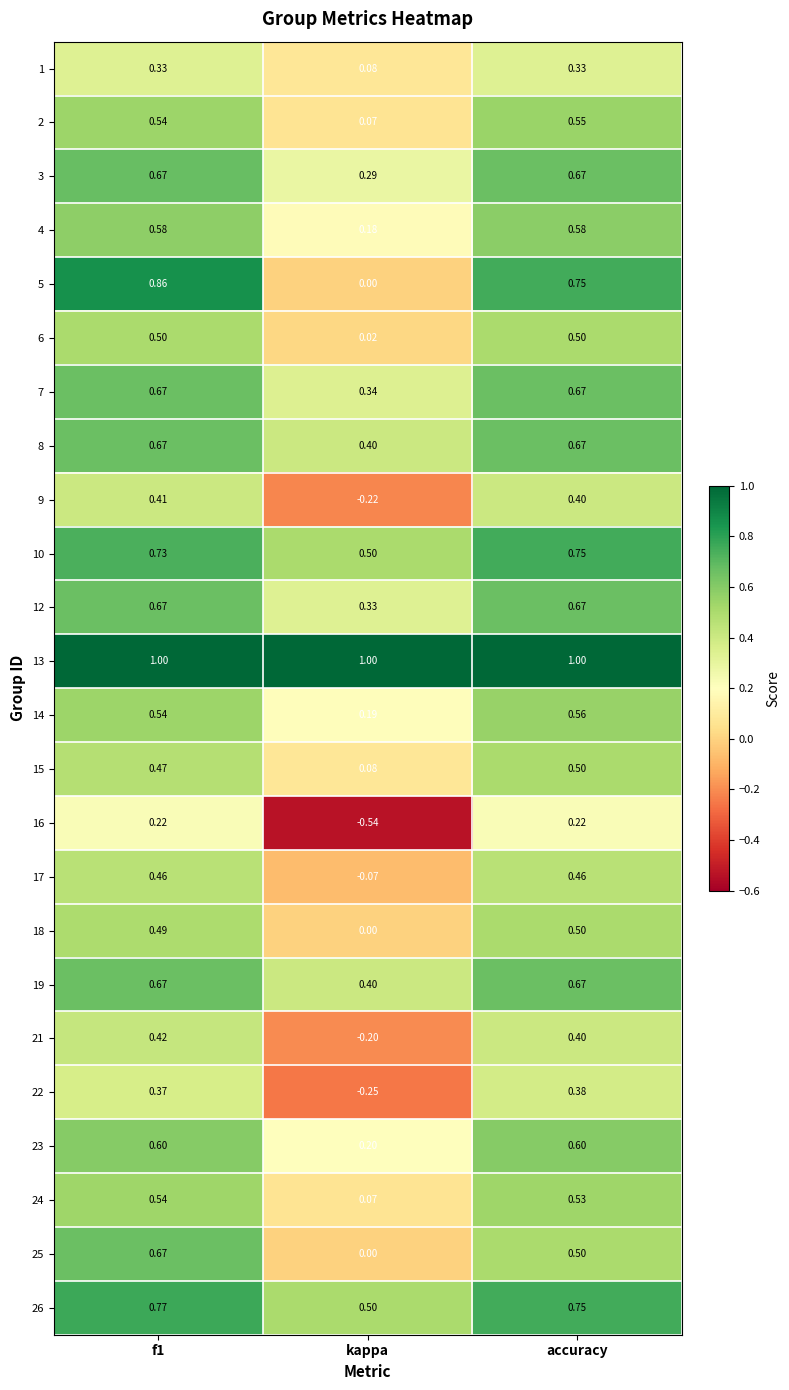

At which label does 2 reach its minimum?

kappa